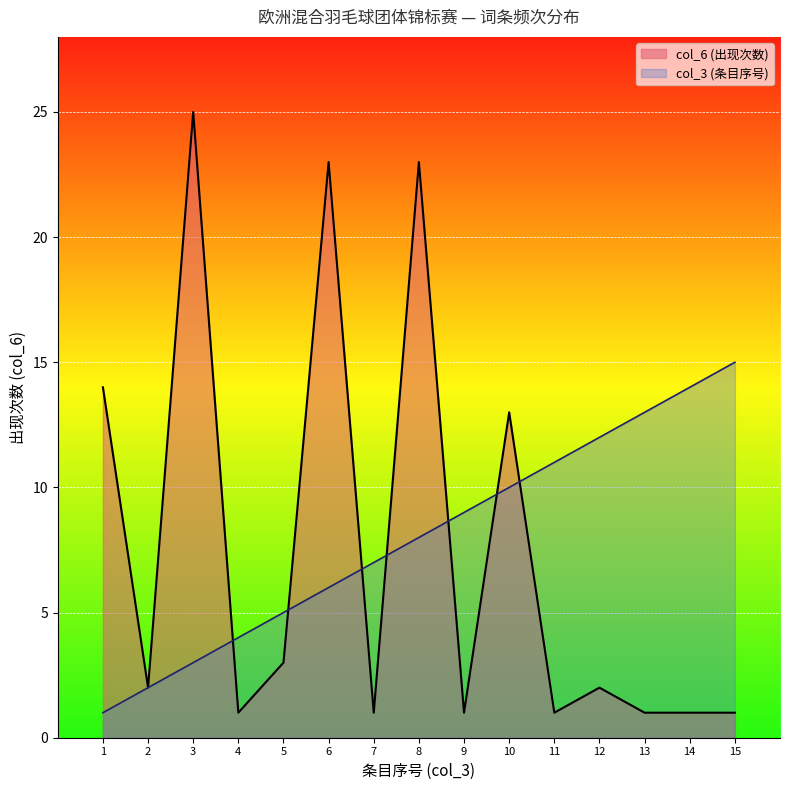

How many lines are shown in the chart?

2